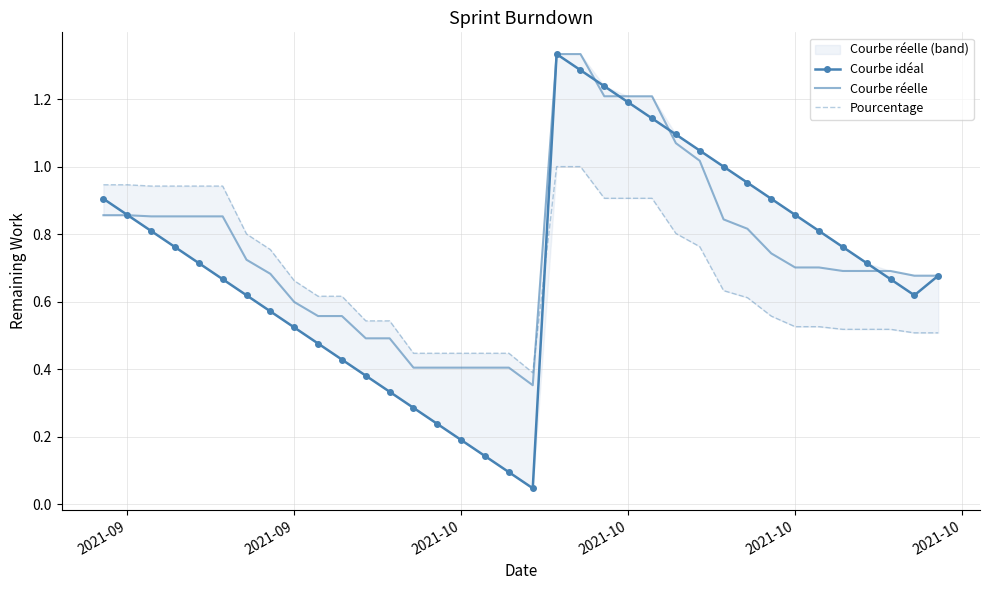

What is the difference between the maximum and second lowest values in the Courbe idéal series?

1.2